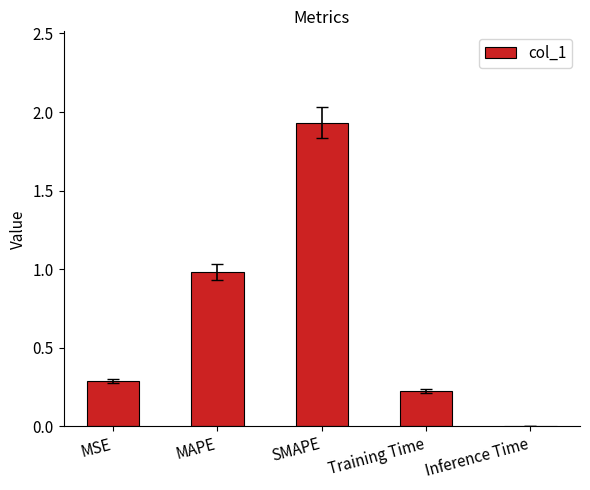

Which has a higher value, SMAPE or Training Time?

SMAPE